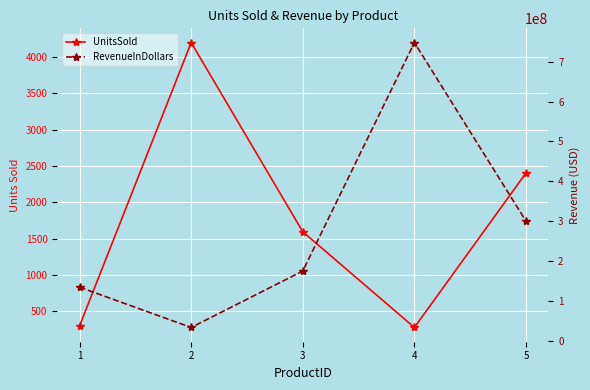

True or false: RevenueInDollars and UnitsSold intersect in this chart.

False